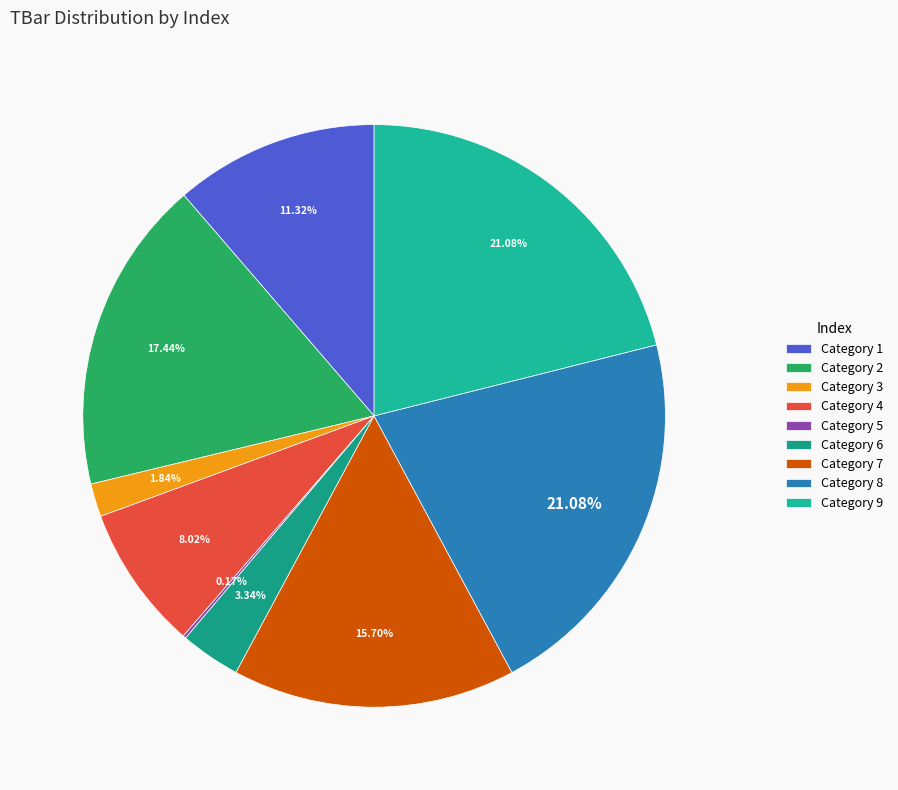

Count the number of slices in the pie.

9